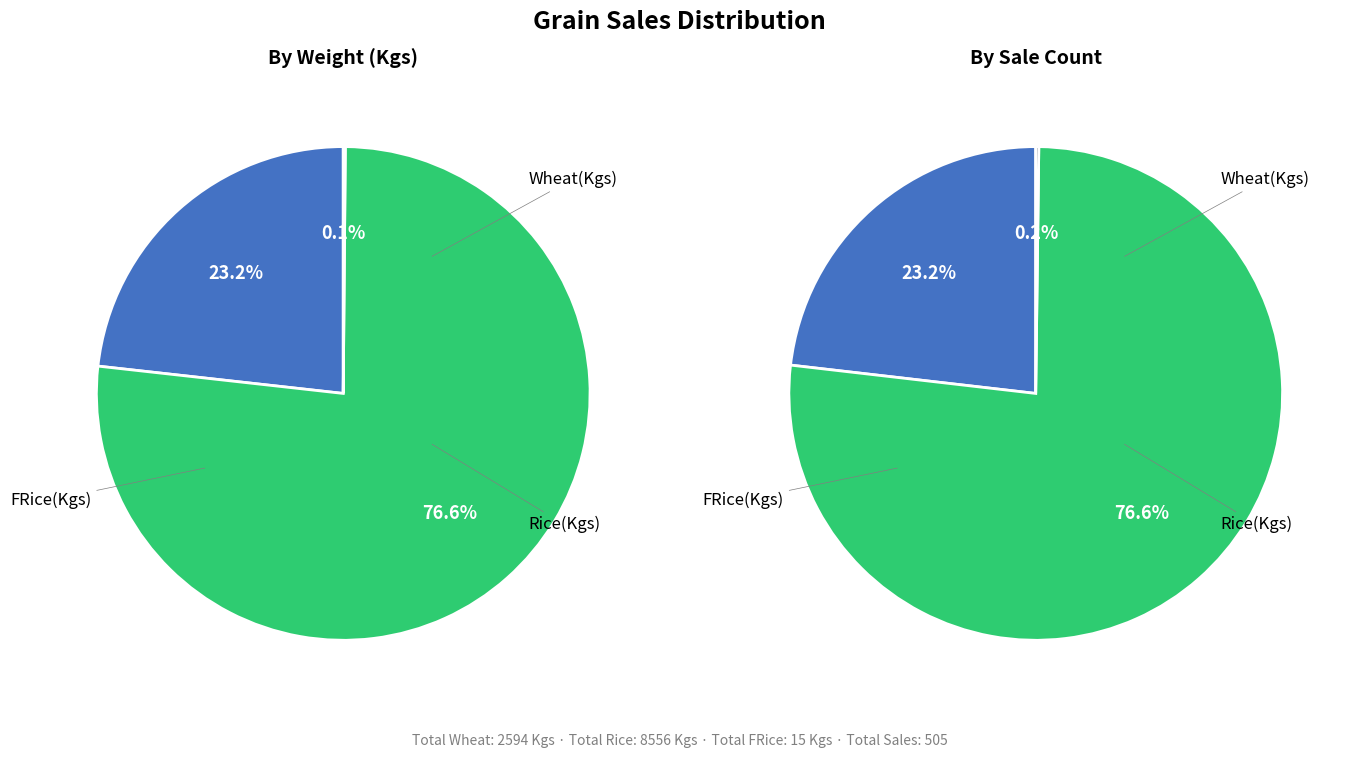

Combined, what portion of the pie is FRice(Kgs) and Rice(Kgs)?

76.8%